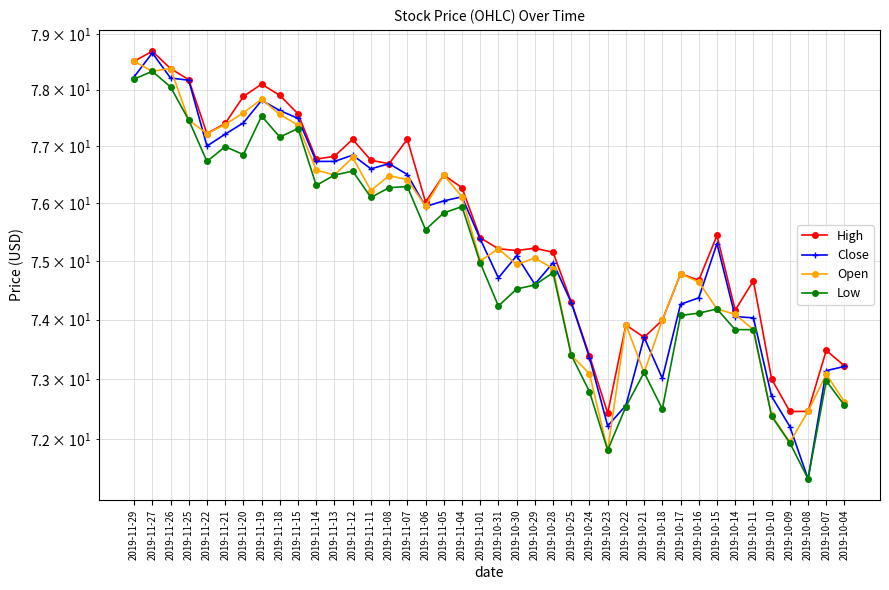

Which series has the largest total across all categories?

High